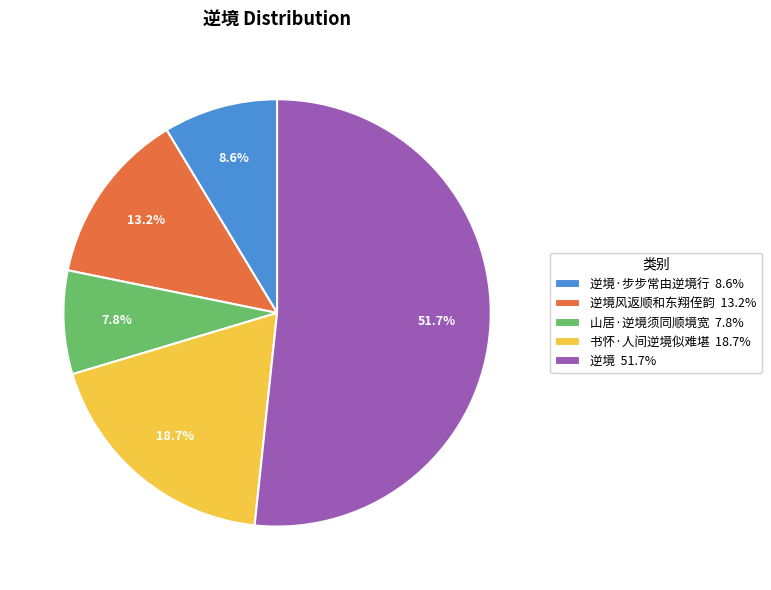

Rank the categories by value from highest to lowest.

逆境 51.7%, 书怀·人间逆境似难堪 18.7%, 逆境风返顺和东翔侄韵 13.2%, 逆境·步步常由逆境行 8.6%, 山居·逆境须同顺境宽 7.8%